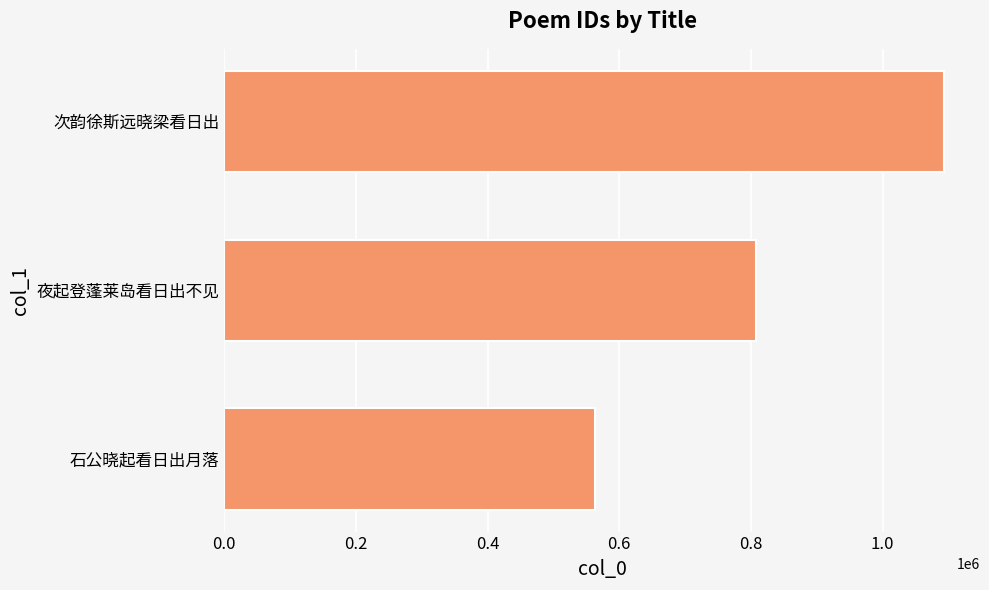

Where is the data nearest to the value 828280?

夜起登蓬莱岛看日出不见